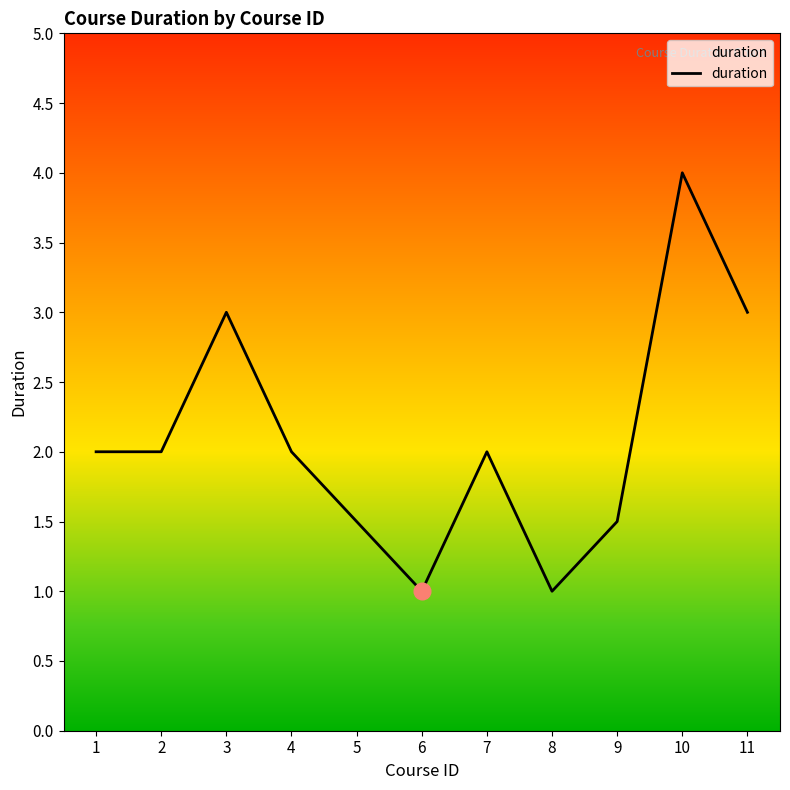

Approximately how many times larger is the value at 3 compared to 8?

3.0